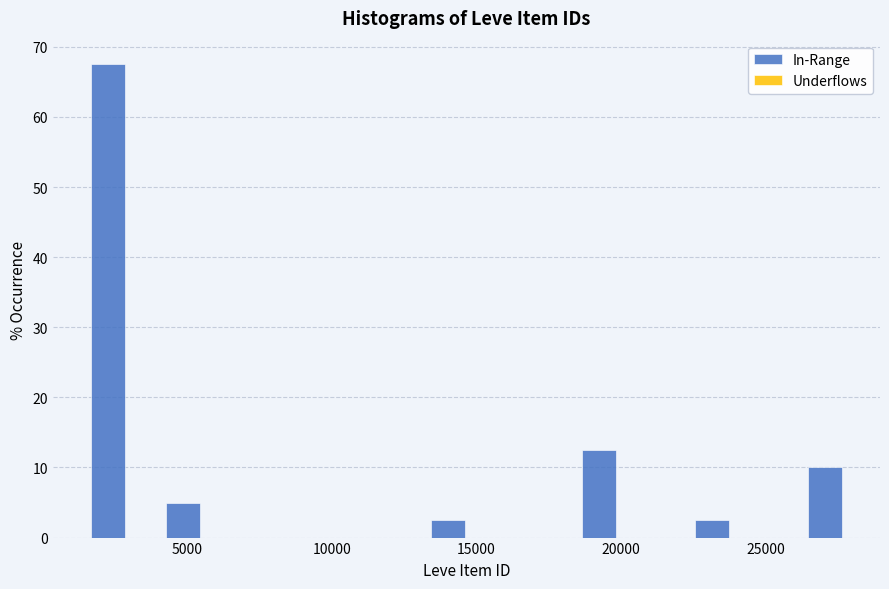

Read against the x-axis, roughly where is the centre of the tallest bar?

2500